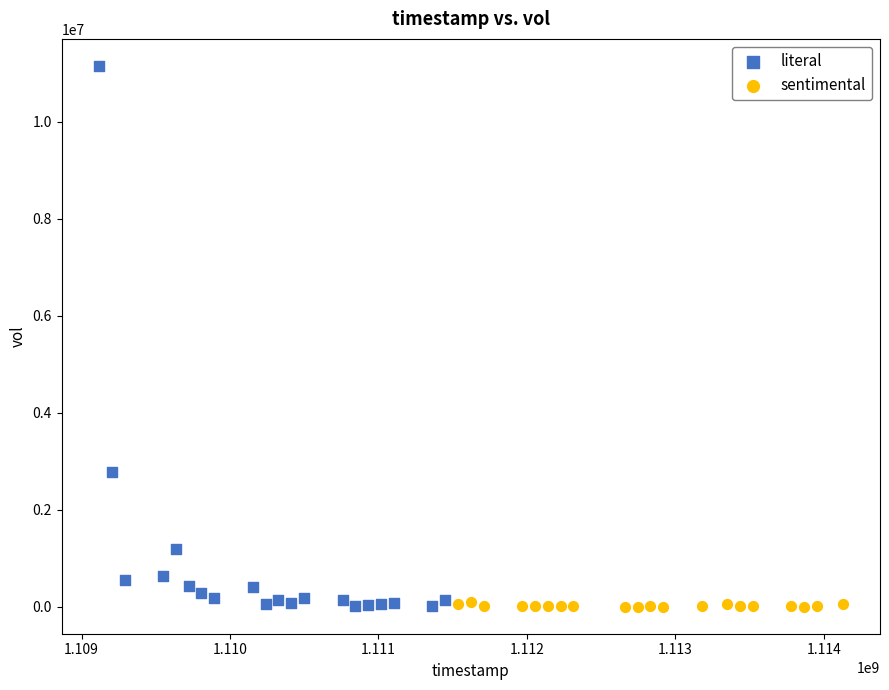

Which series has the largest Y range (max minus min)?

literal